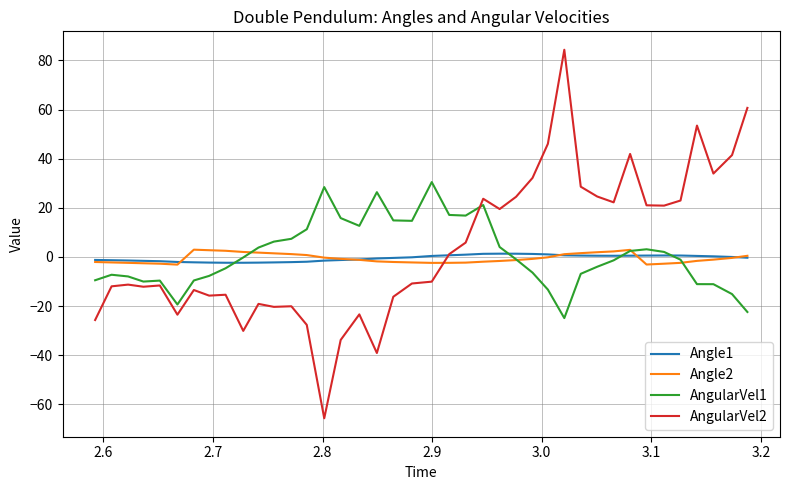

True or false: AngularVel2 and AngularVel1 cross at least once.

True